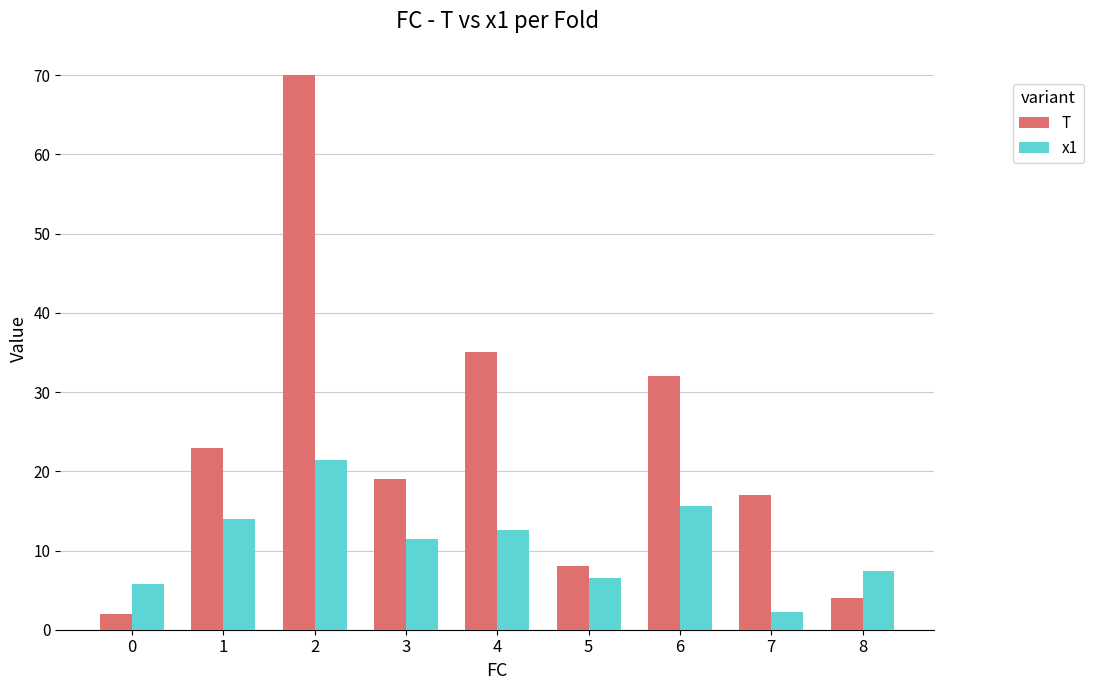

The x1 series shows 12.6 at 4. True or false?

True